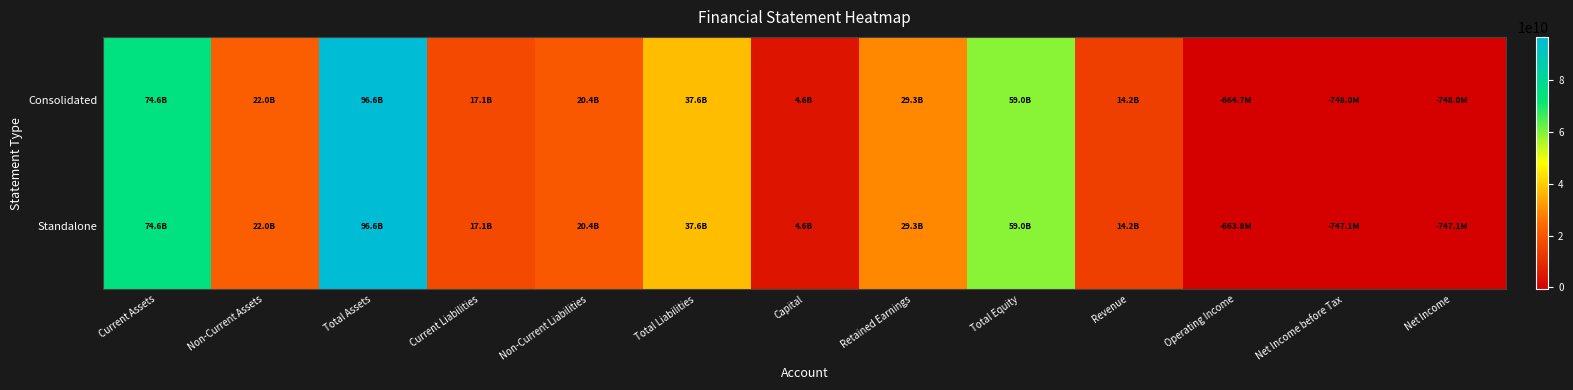

Rank the series at Non-Current Liabilities from highest to lowest value.

Consolidated, Standalone